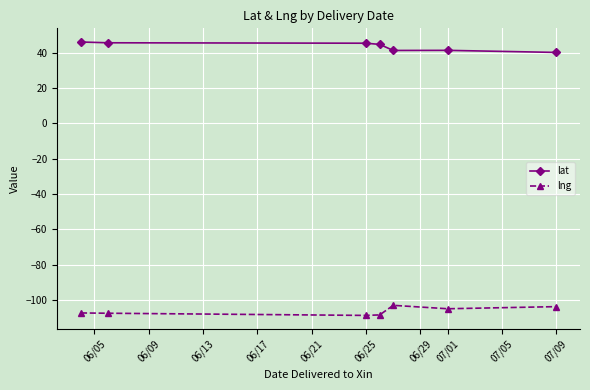

What is the average value of the lat series?

43.6